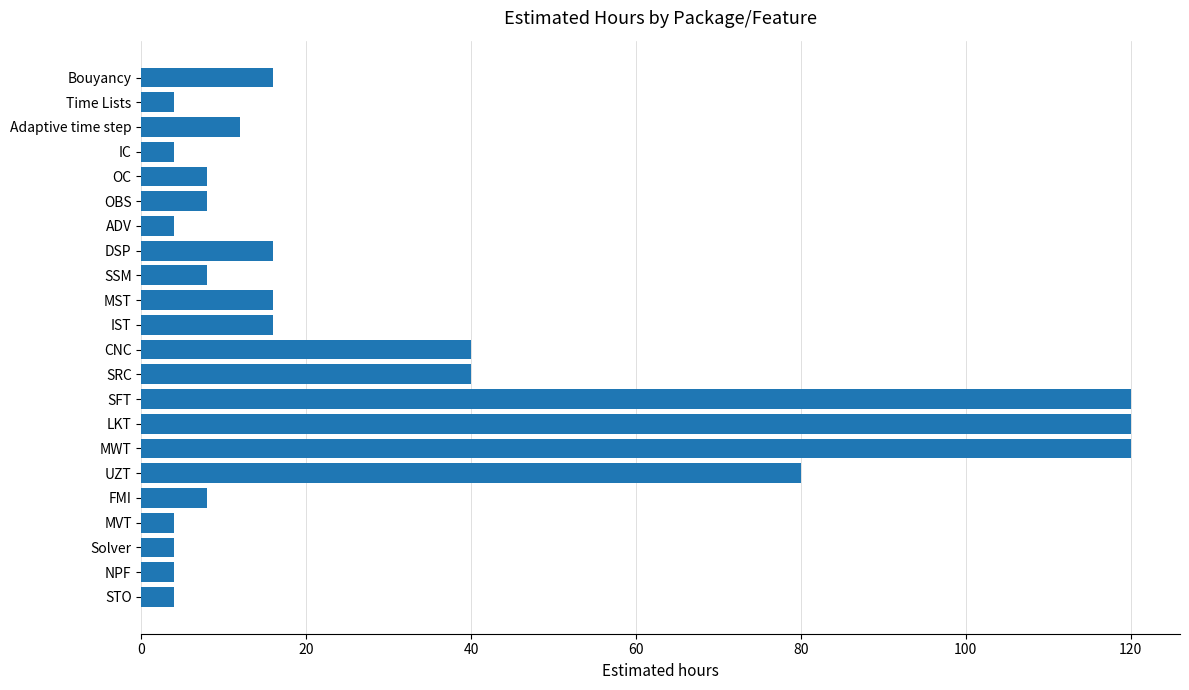

Are the bars grouped side by side (vs. stacked)?

No